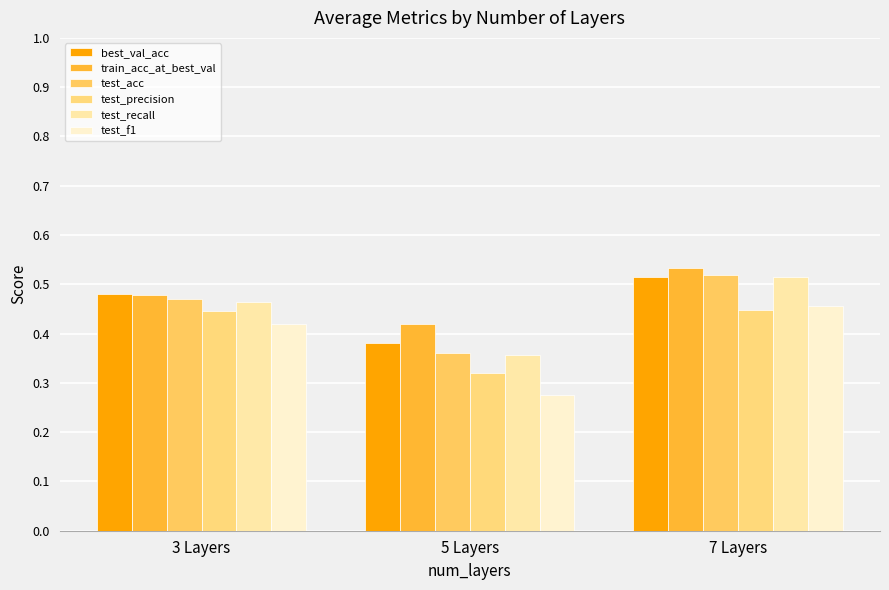

What is the spread (max minus min) of values at 3 Layers?

0.1